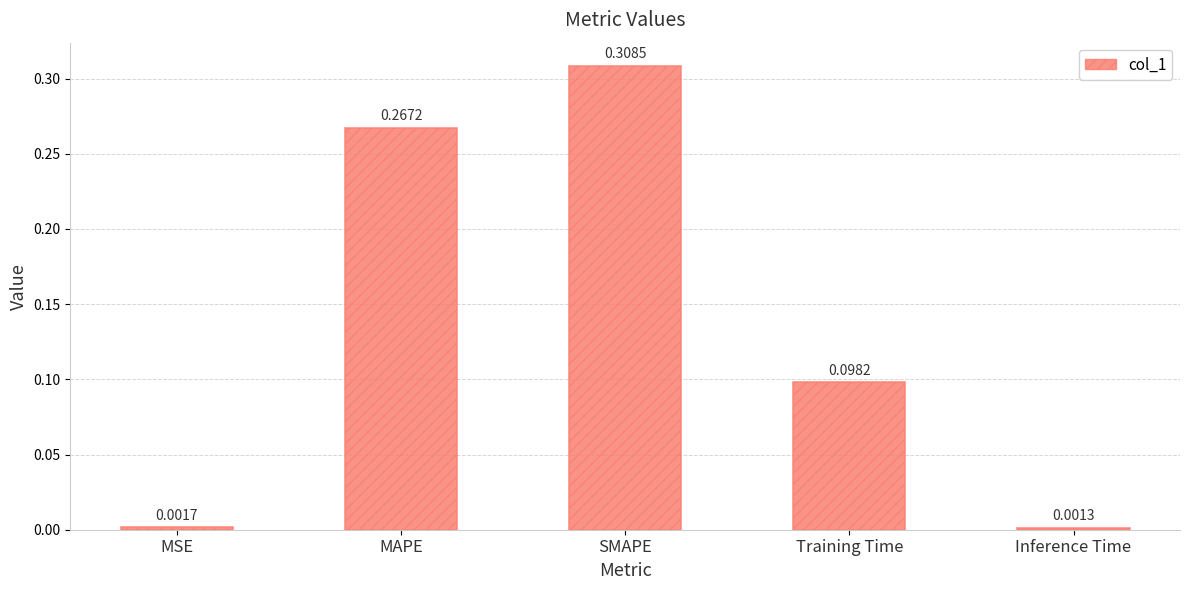

At which category does the chart reach its minimum across all series?

Inference Time